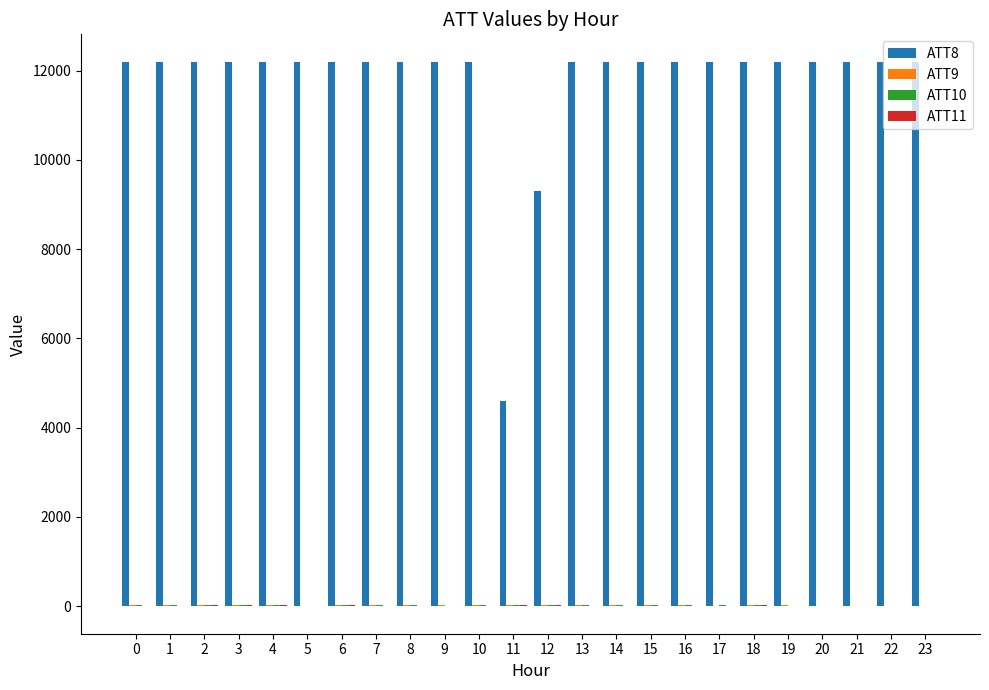

Which series has the largest total across all categories?

ATT8